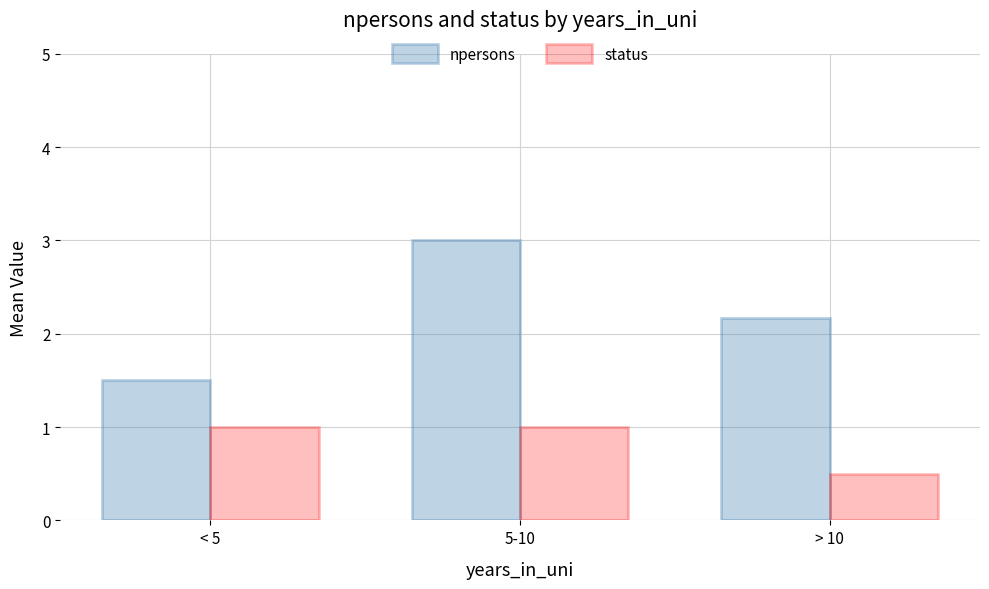

Rank the categories by npersons value from highest to lowest.

5-10, > 10, < 5